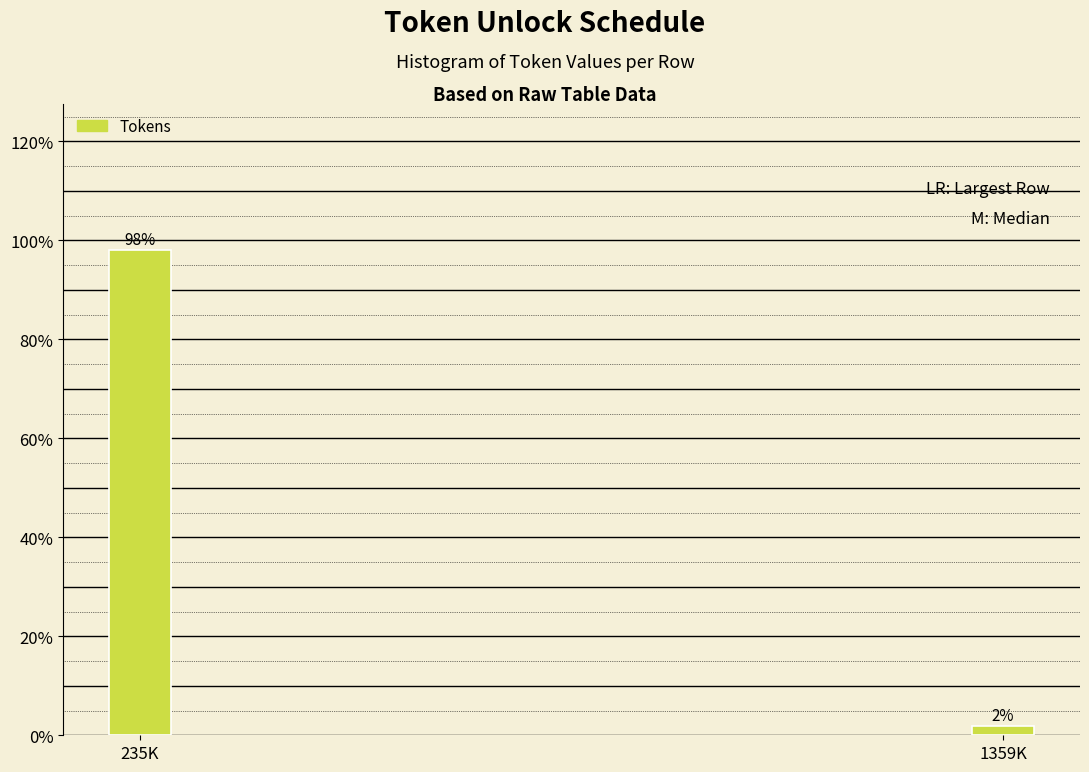

Rank the categories by value from highest to lowest.

235K, 1359K